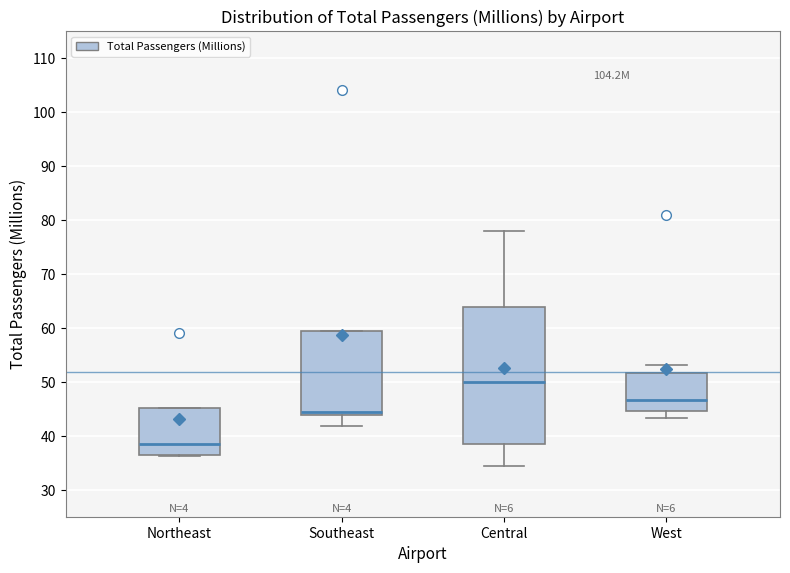

Where is the upper edge of the box for West on the y-axis? The values are not printed on the chart, so give them approximately, as read against the axis.

52